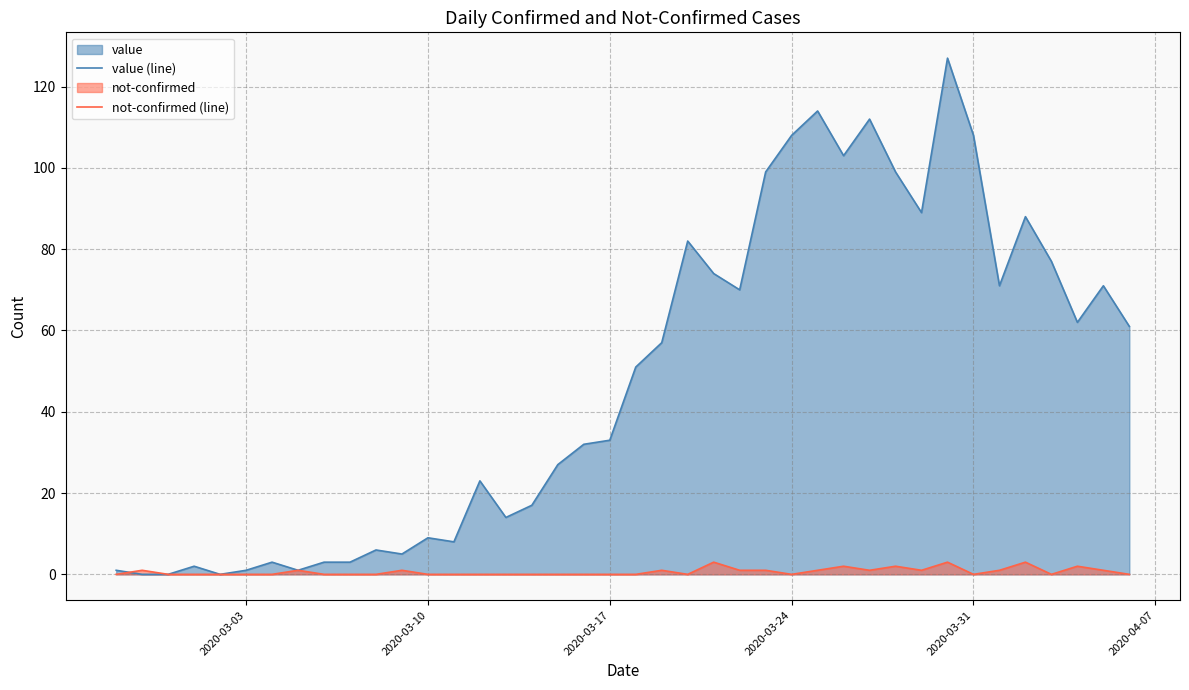

Is it true that value (line) equals 9 at 2020-03-10?

True